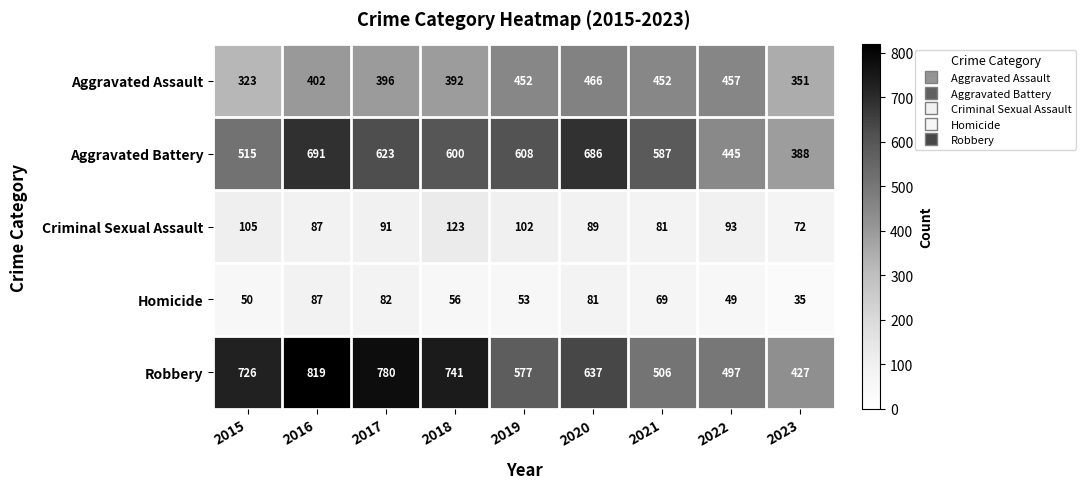

The Aggravated Assault series shows 351 at 2023. True or false?

True